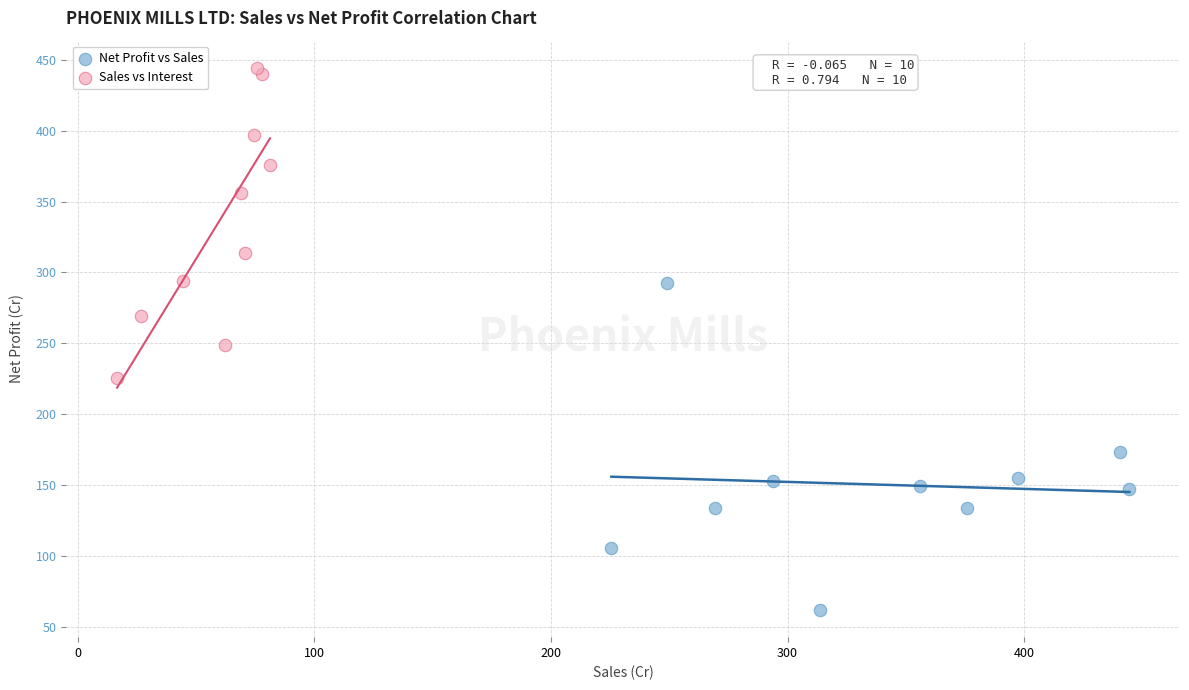

Which series contains the lowest Y value?

Net Profit vs Sales